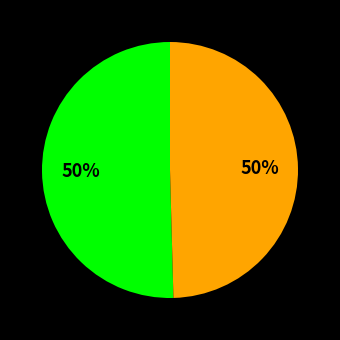

How many segments does this pie chart have?

2